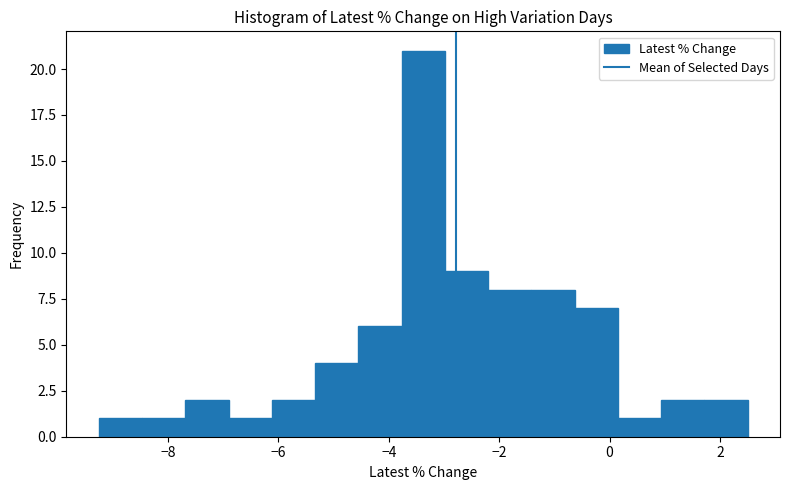

Read against the x-axis, roughly where is the centre of the tallest bar?

-3.4